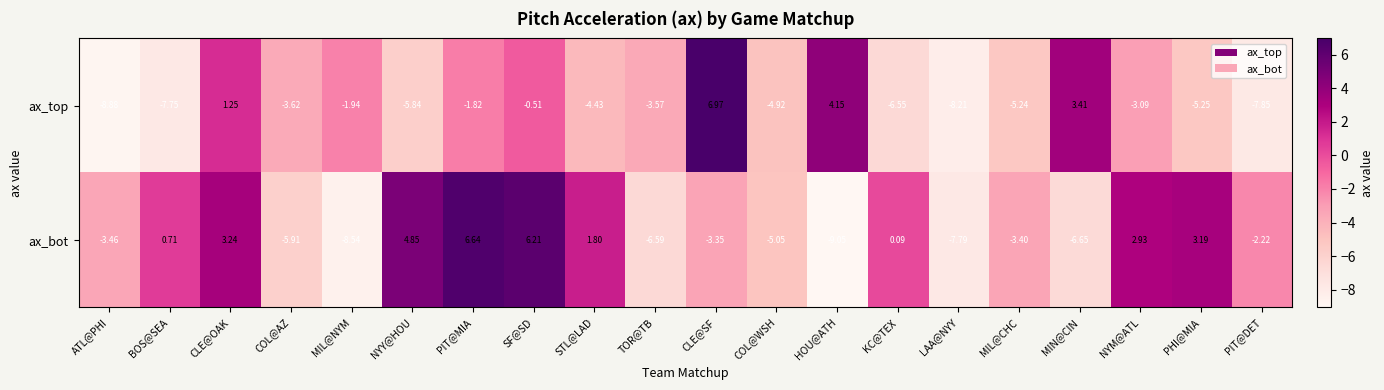

How many values in the ax_bot series exceed -2?

9